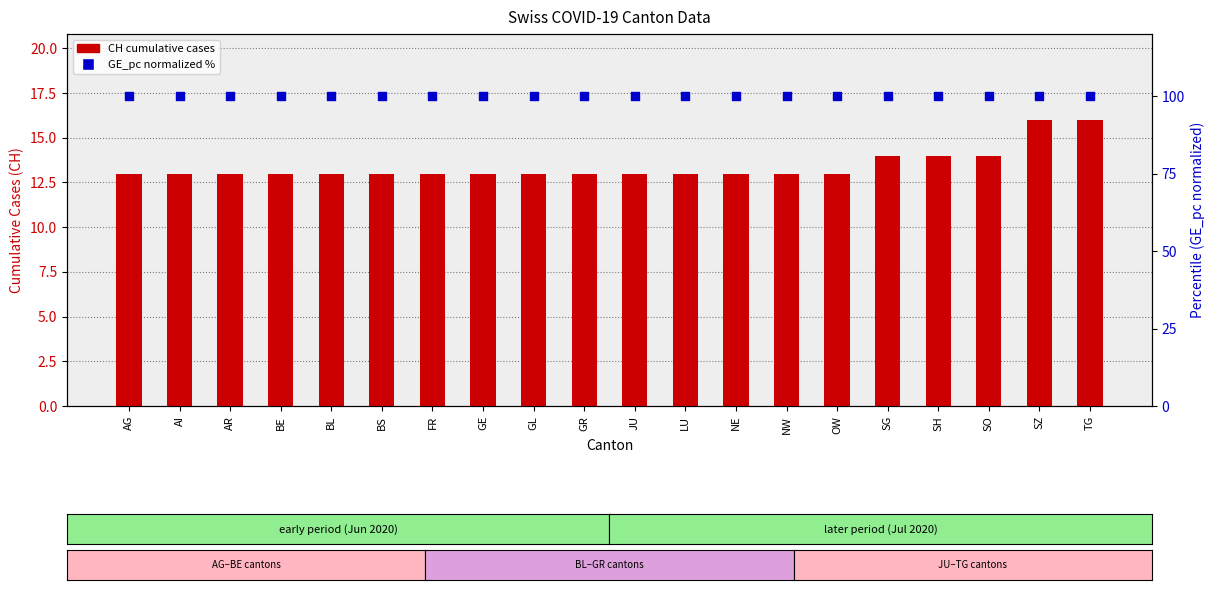

Which series has the widest spread of Y values?

CH (cumulative cases)